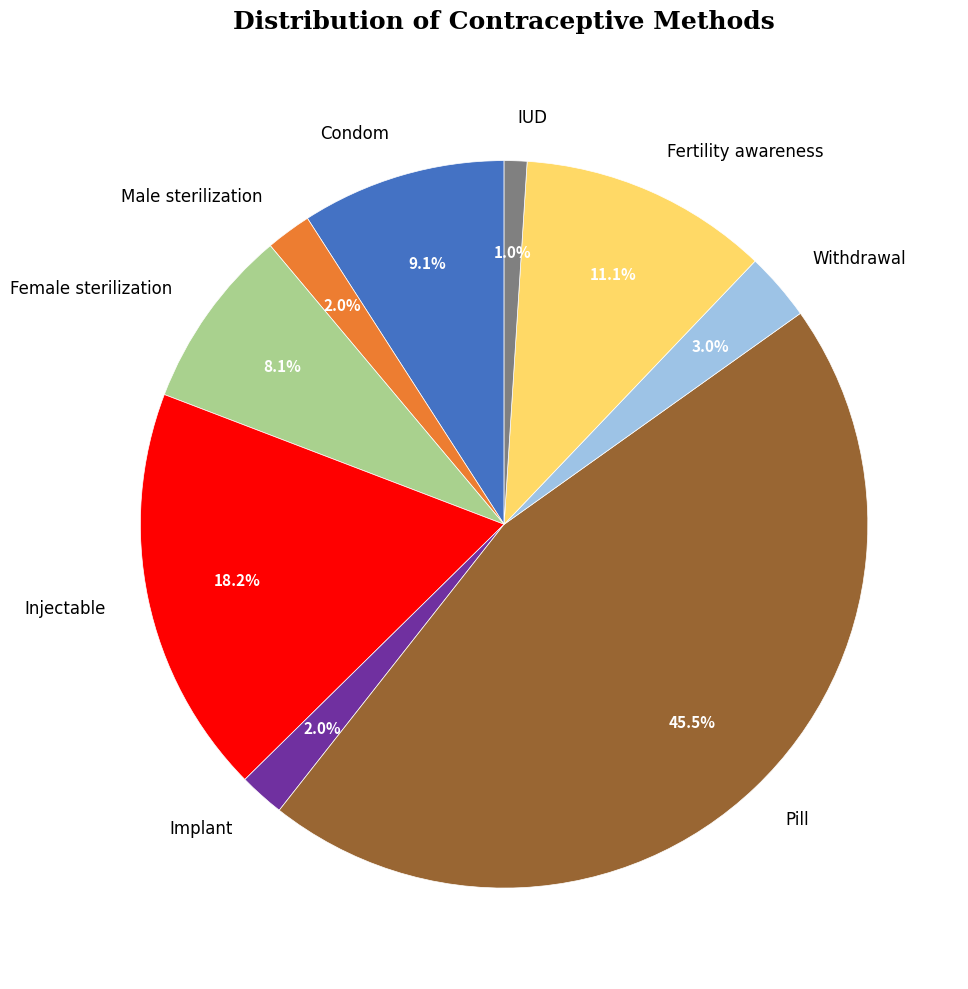

What is the smallest slice in the pie chart?

IUD